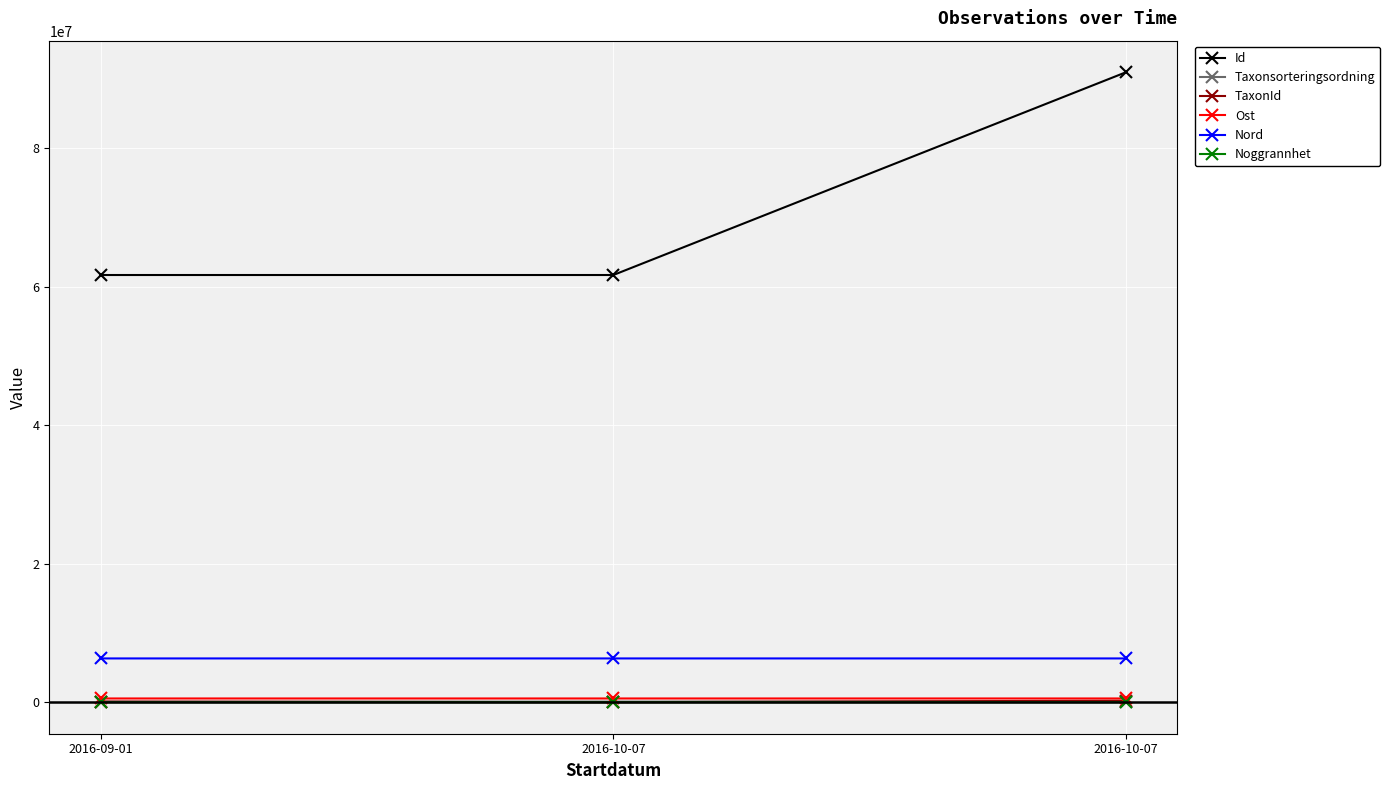

Reading left to right, transcribe all the data shown in this chart.

Id: 61673189	61673201	90955610
Taxonsorteringsordning: 56411	89412	96334
TaxonId: 100049	5442	220787
Ost: 542282	542302	542373
Nord: 6320904	6320978	6320904
Noggrannhet: 10	5	25